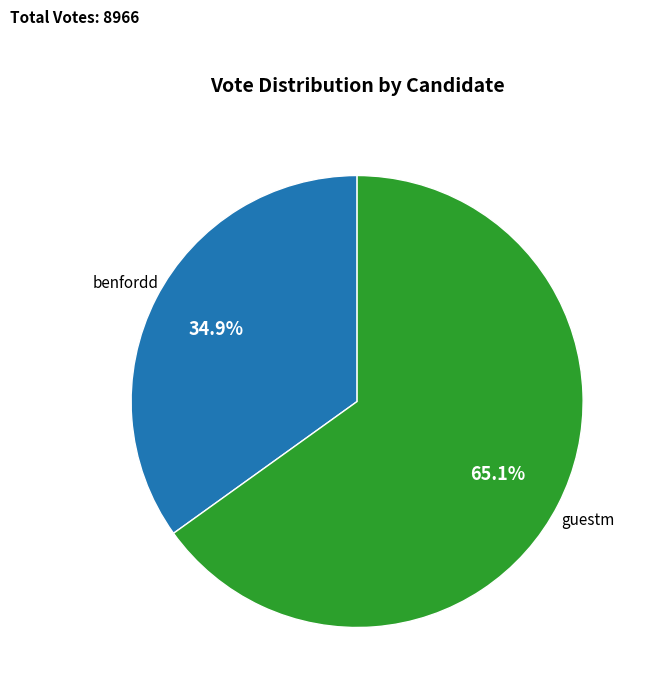

Does any single category account for the majority?

Yes